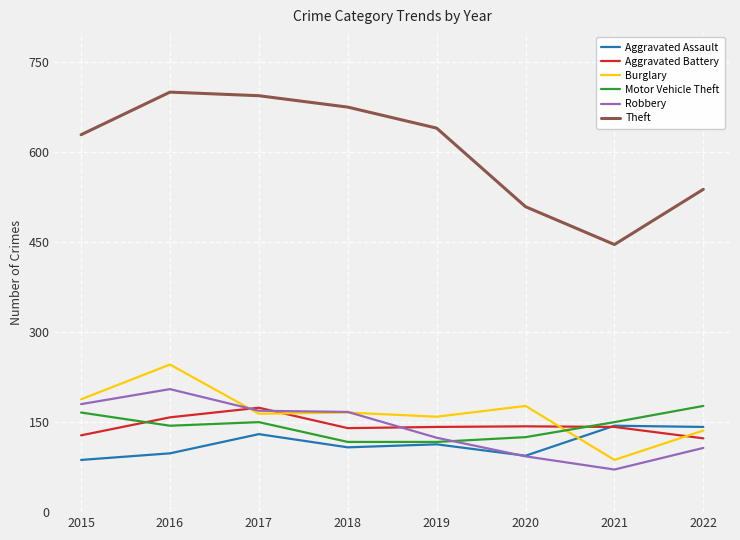

How many lines are shown in the chart?

6